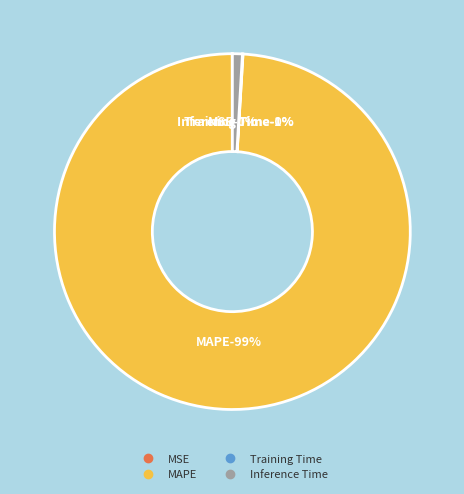

Combined, what portion of the pie is MAPE and Inference Time?

99.9%